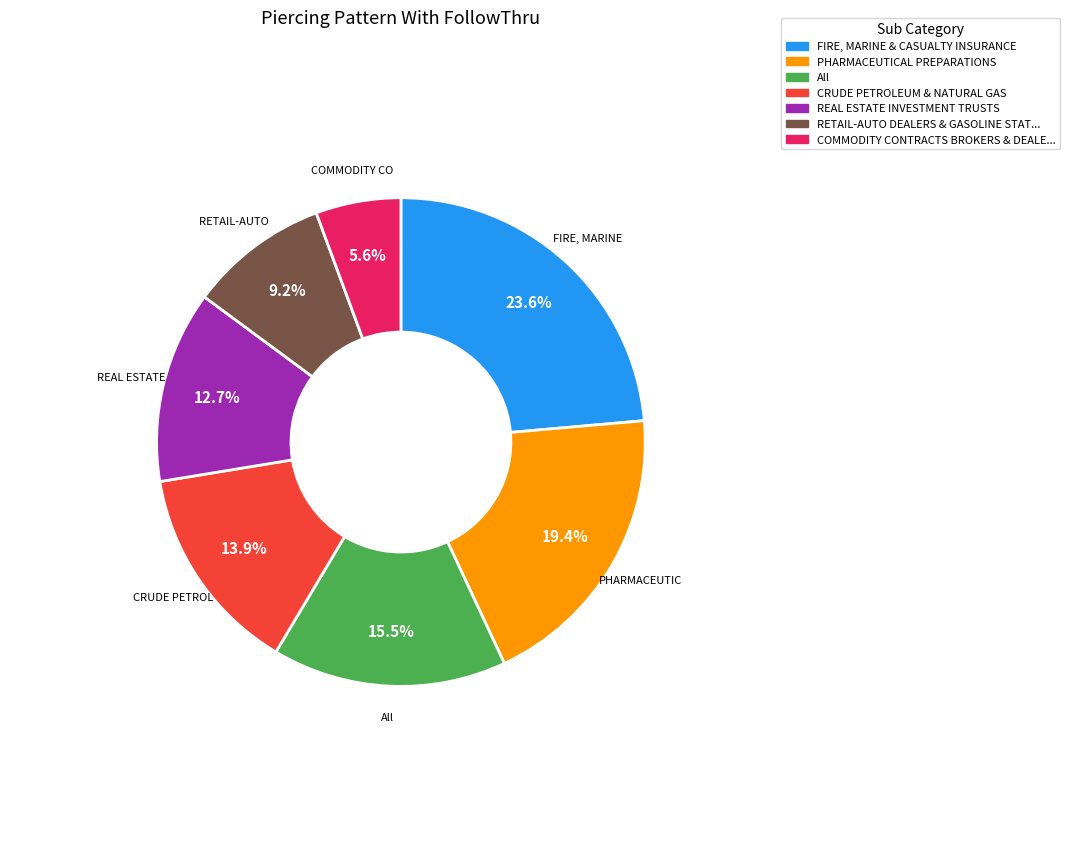

How many segments does this pie chart have?

7